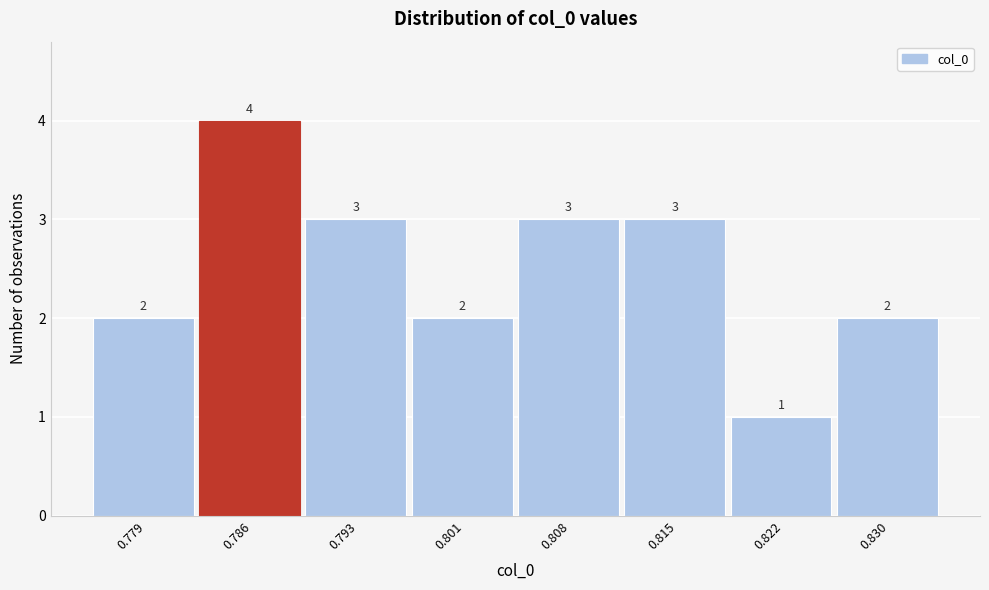

Reading left to right, extract all data points from this chart.

2	4	3	2	3	3	1	2